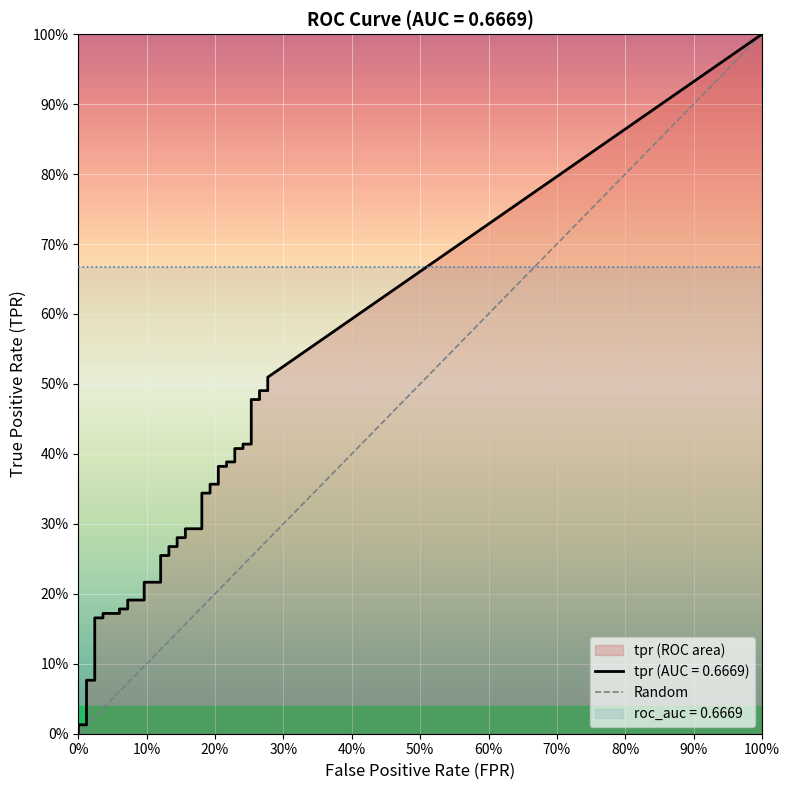

True or false: tpr and fpr cross at least once.

False